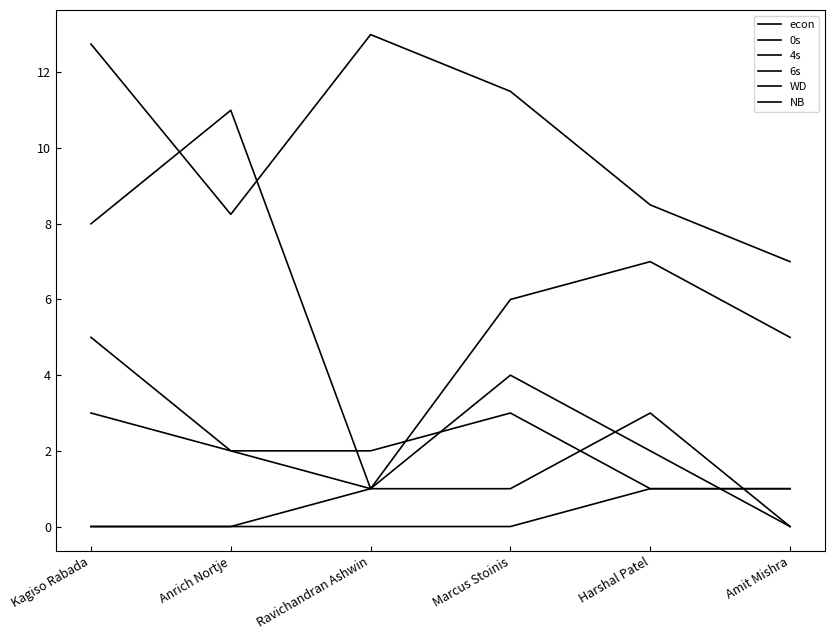

What is the greatest value displayed?

13.0